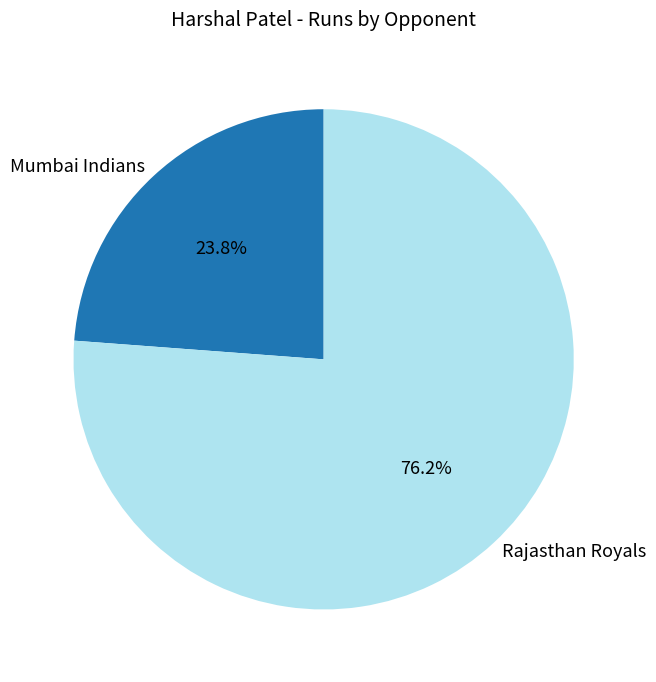

The Rajasthan Royals slice represents 76% of the pie. True or false?

True